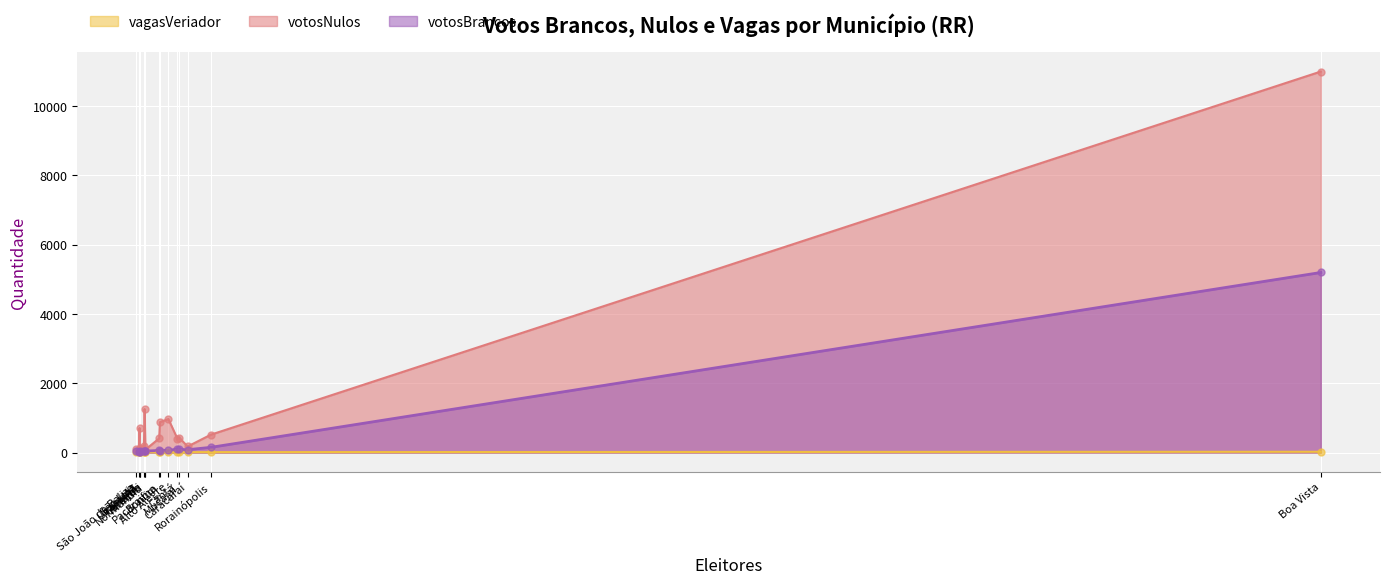

Which series has the largest total across all categories?

votosNulos